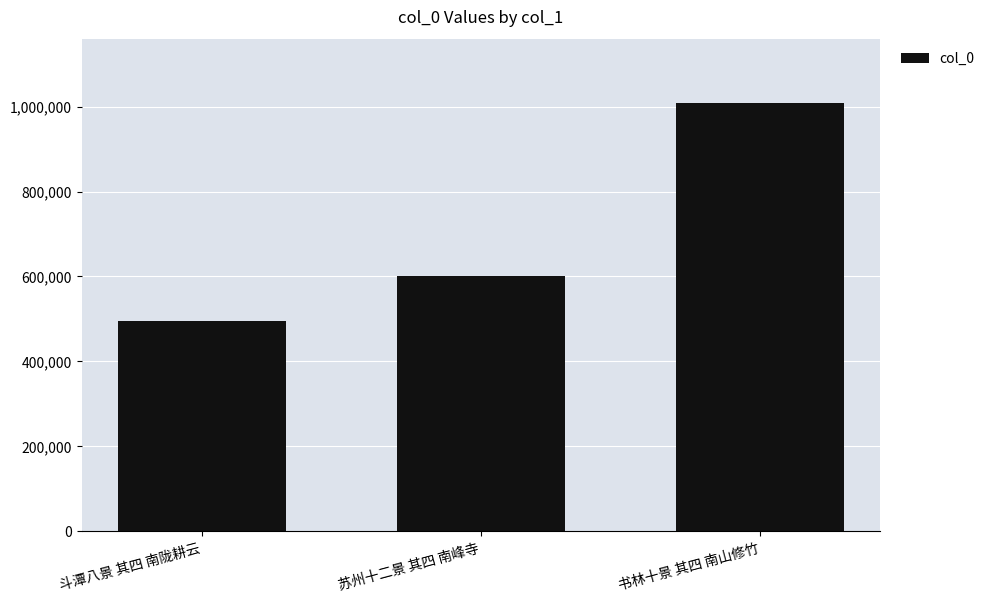

At which category does the chart reach its peak across all series?

书林十景 其四 南山修竹